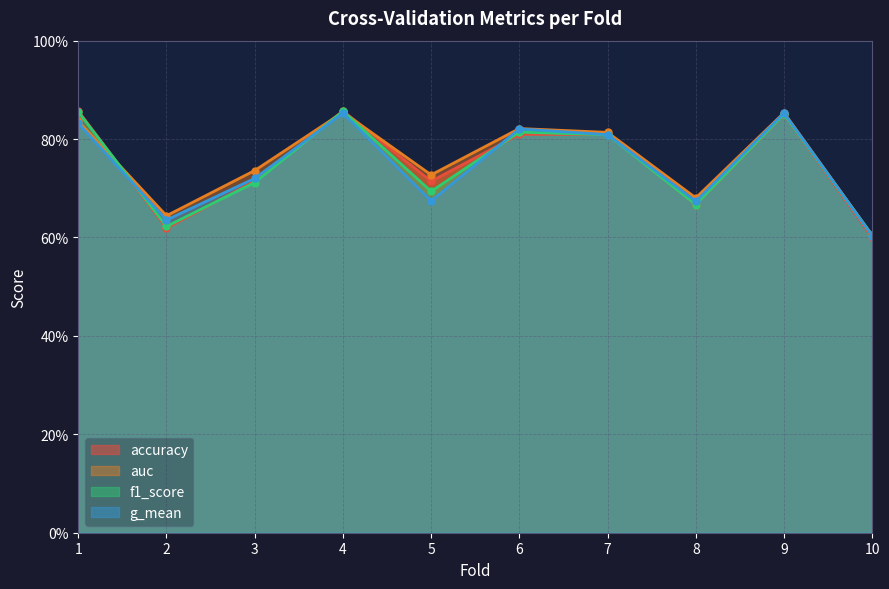

What is the minimum value shown in the chart?

0.6